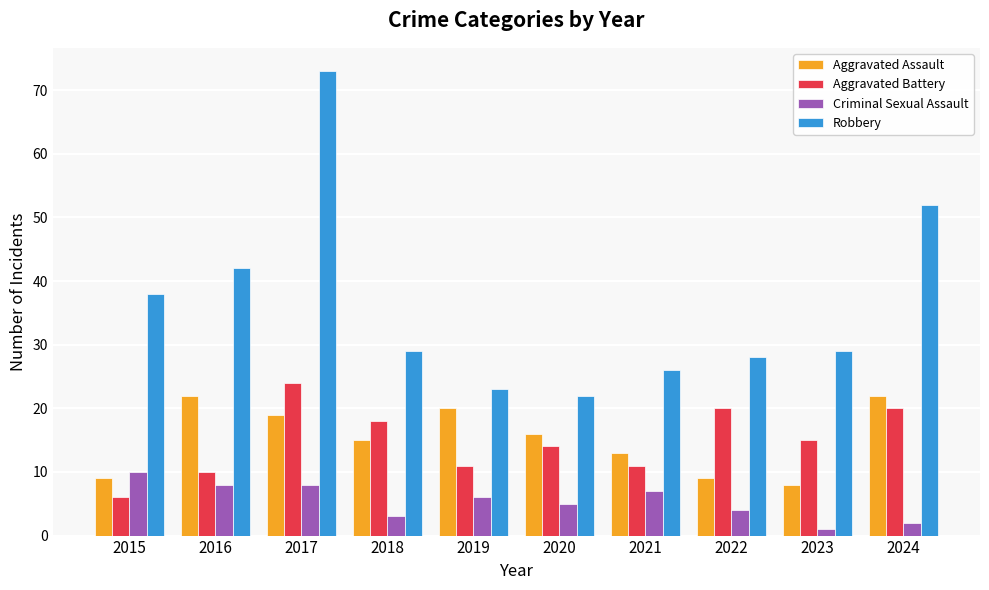

How many groups of bars are there?

10